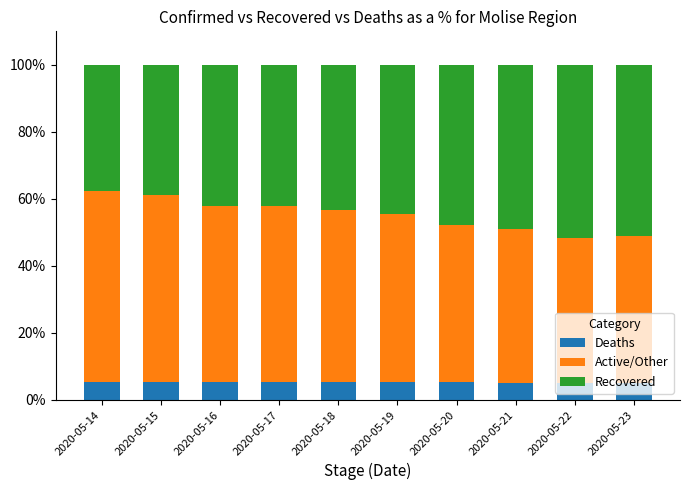

What is the highest value of the Deaths series?

5.5